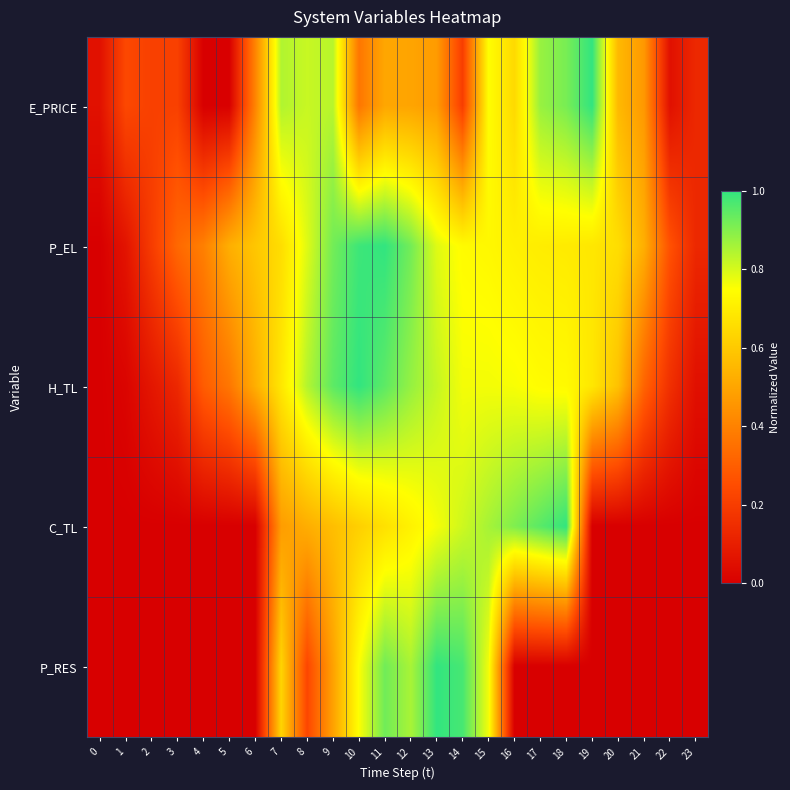

What is the greatest value displayed?

1.0